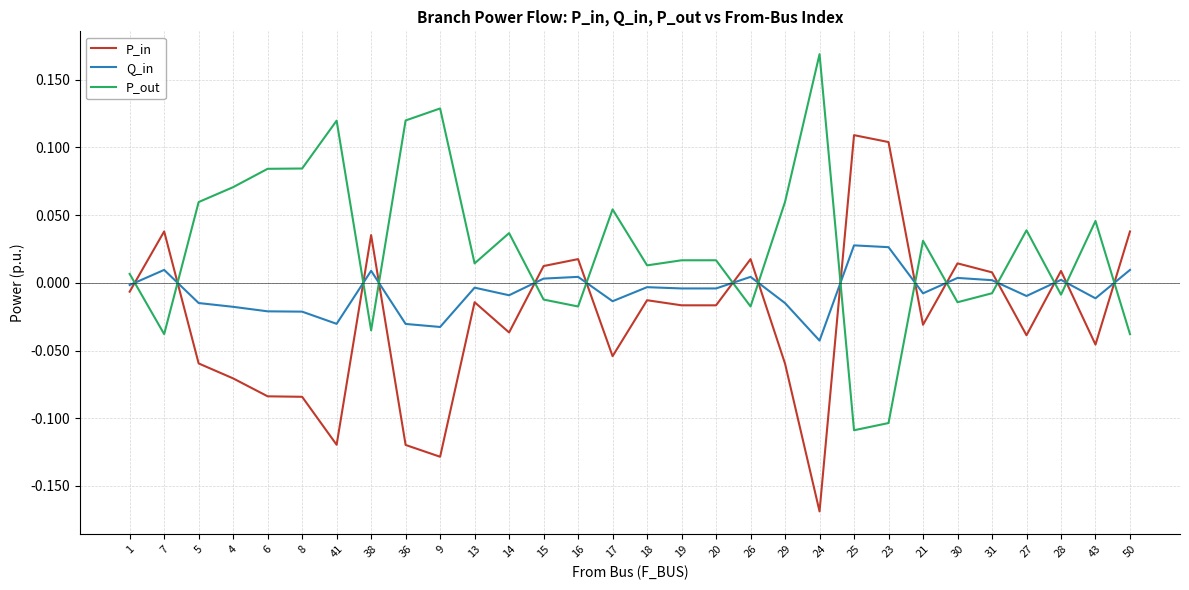

True or false: P_out has a value of -0.2 at 23.

False